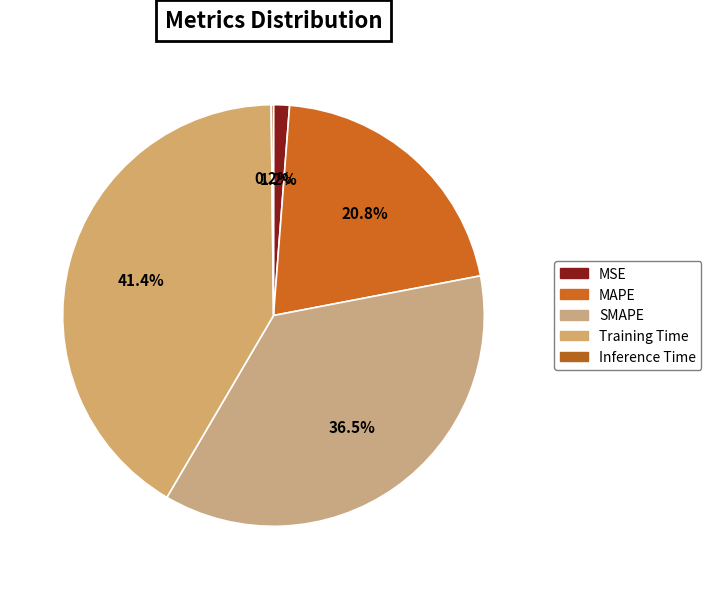

How many segments does this pie chart have?

5